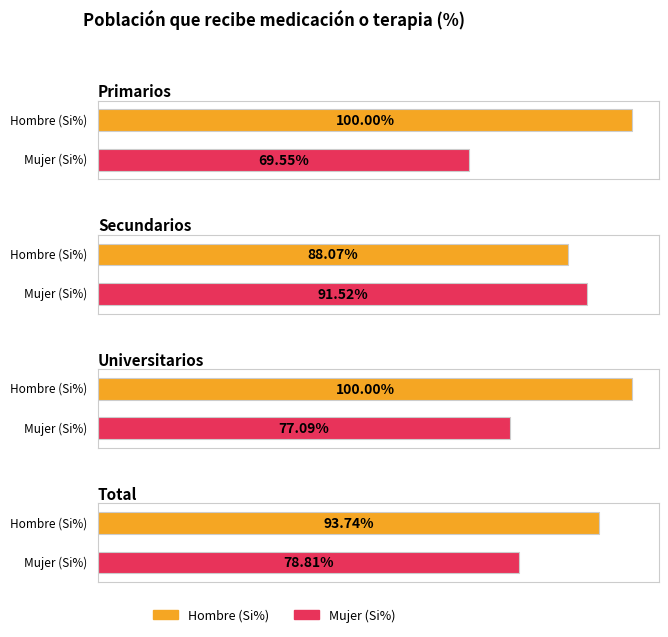

Between Primarios and Total, which series saw the biggest shift?

Mujer (n muestra)